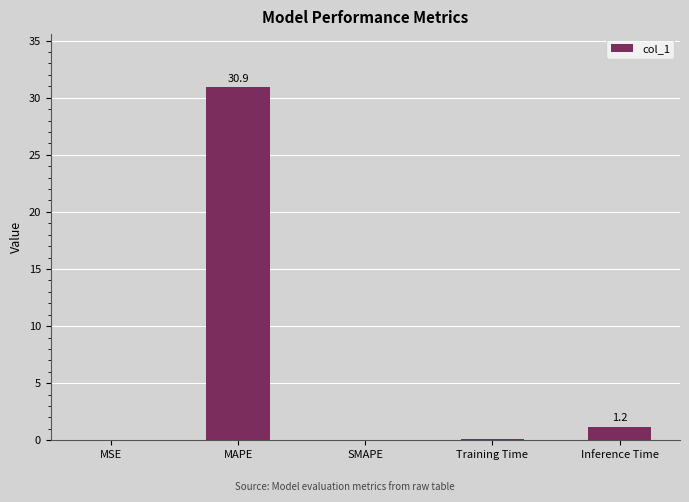

Which label corresponds to the largest value in the chart?

MAPE